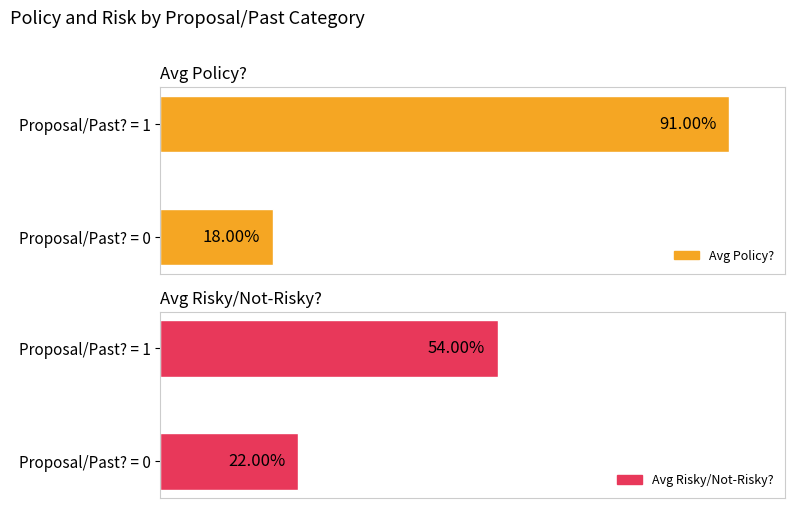

Is the value of Avg Policy? at Proposal/Past? = 1 greater than the value of Avg Risky/Not-Risky? at Proposal/Past? = 1?

Yes